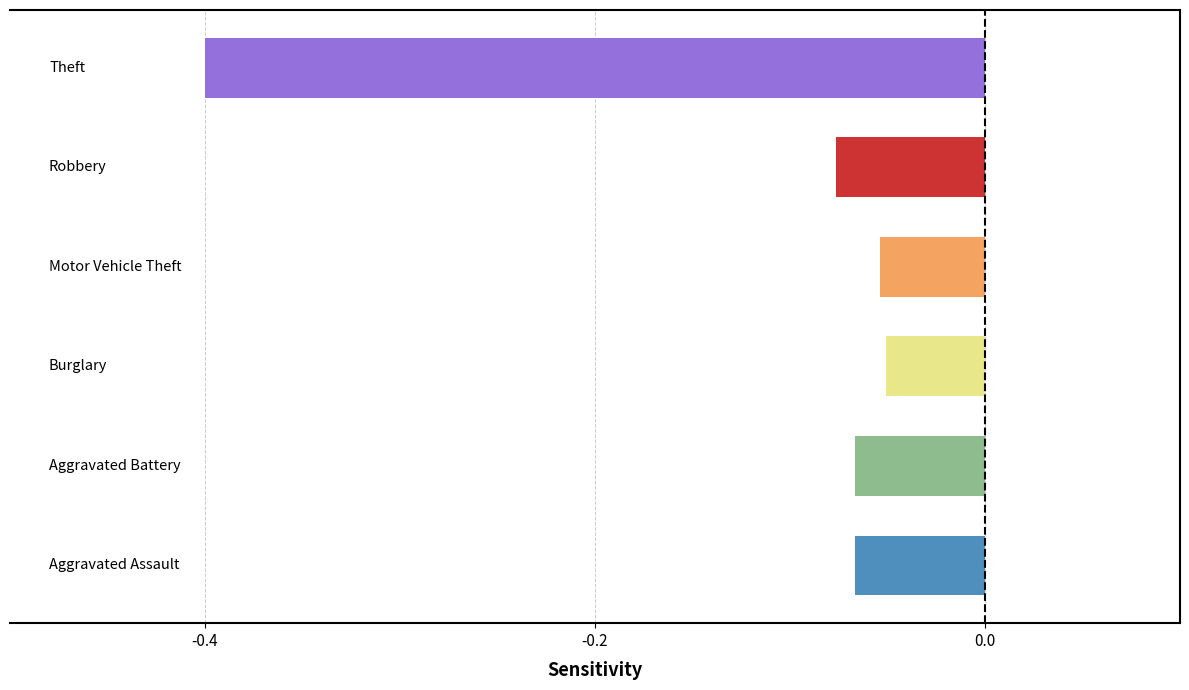

What is the sum of all values?

-0.7